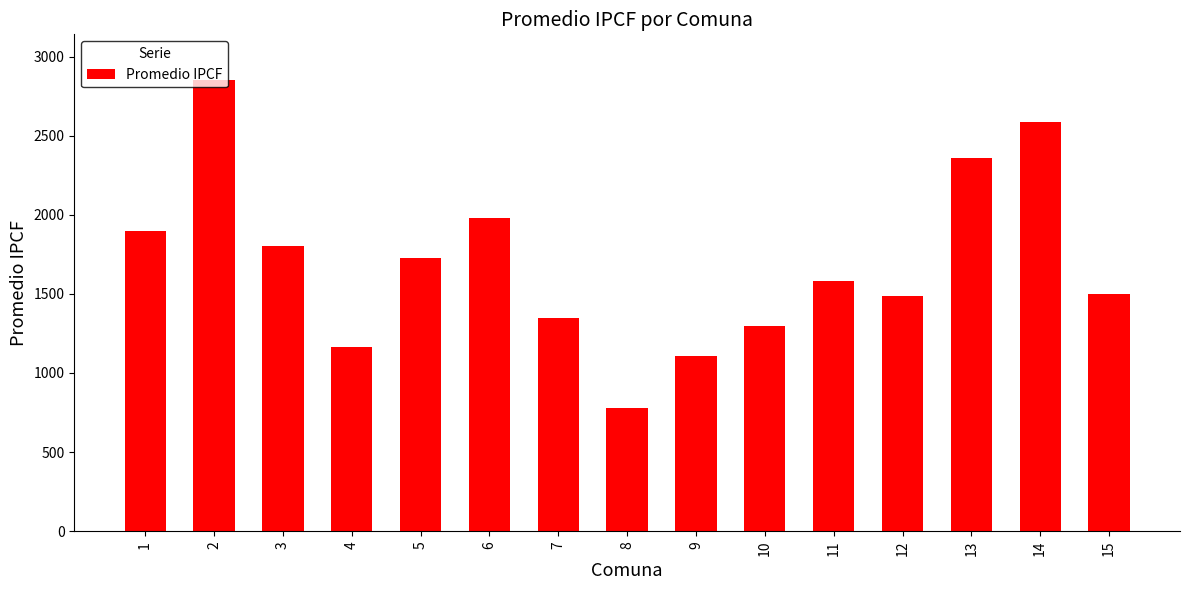

The value at 6 is 3253.7. True or false?

False